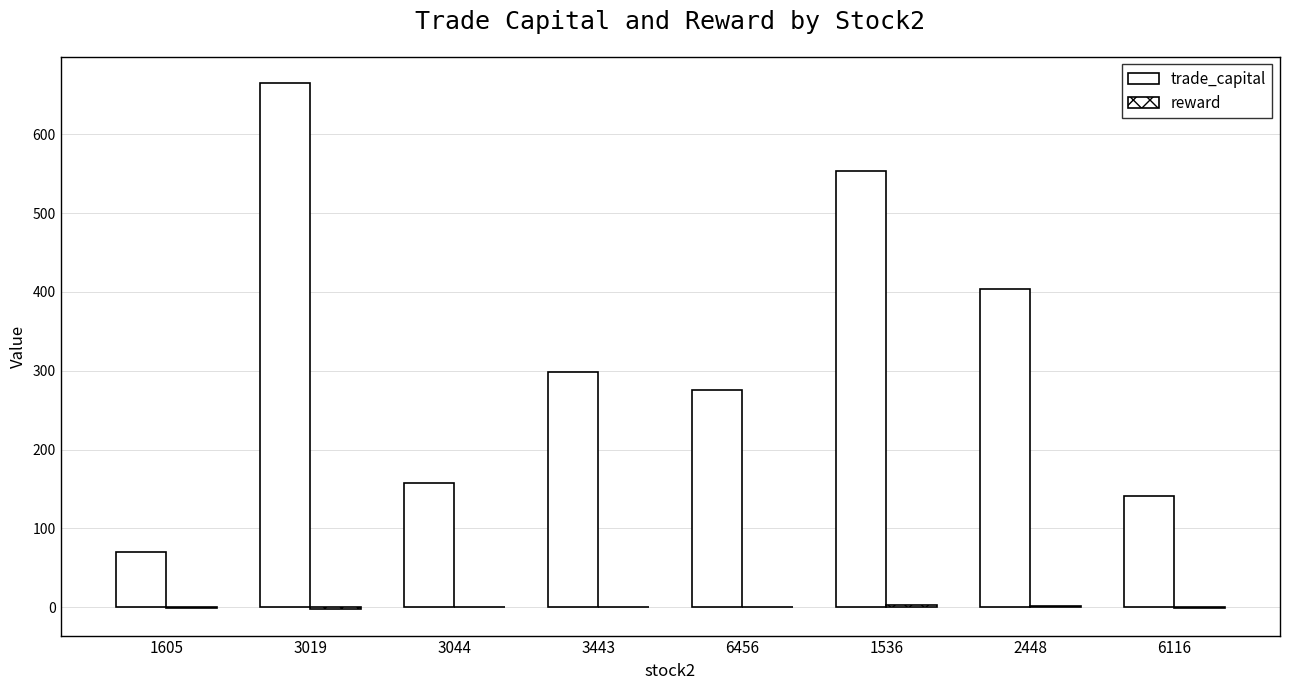

At which label is trade_capital closest to 367?

2448